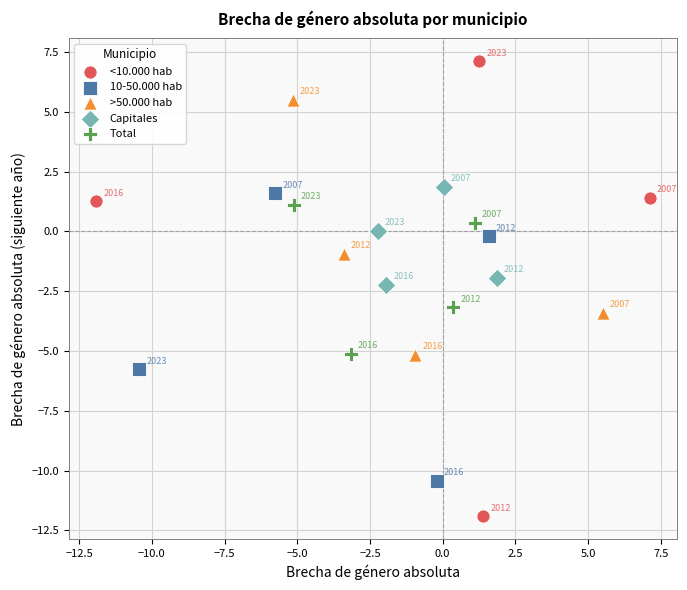

Which series contains the highest Y value?

<10.000 hab